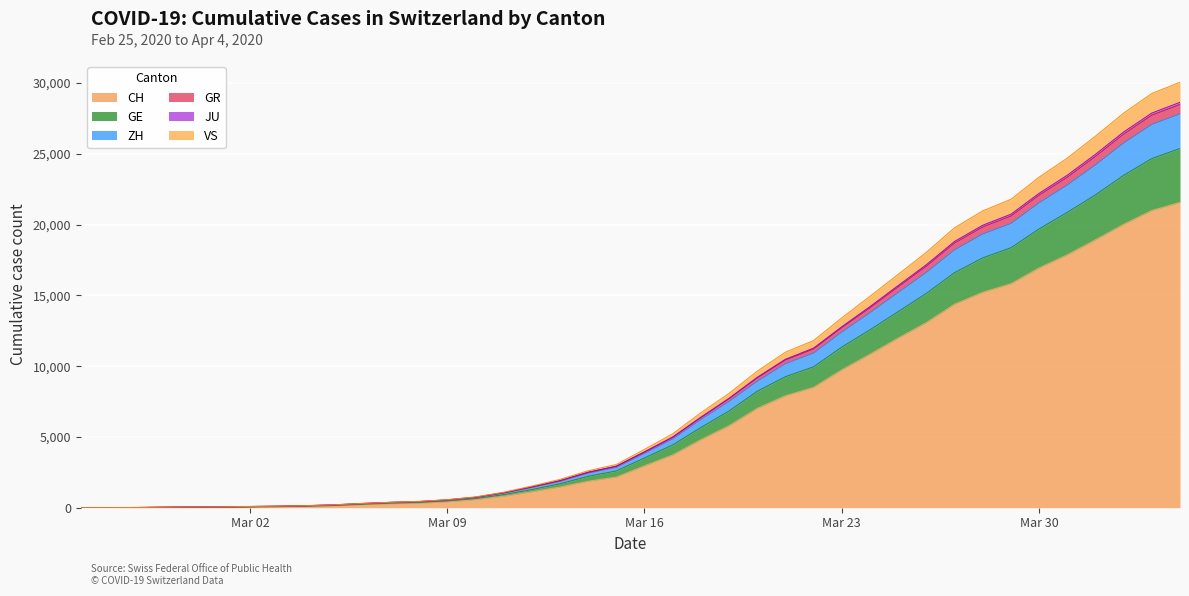

How many distinct data groups are displayed?

6